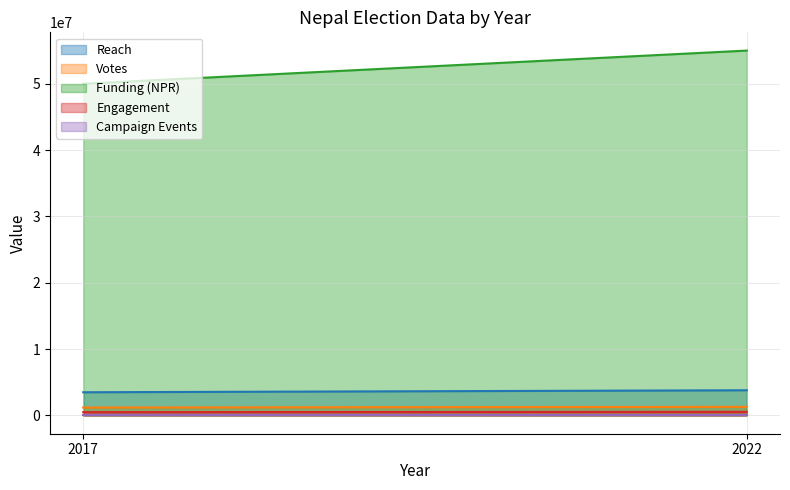

What is the value of the Funding (NPR) point at the 1st from the left?

50000000